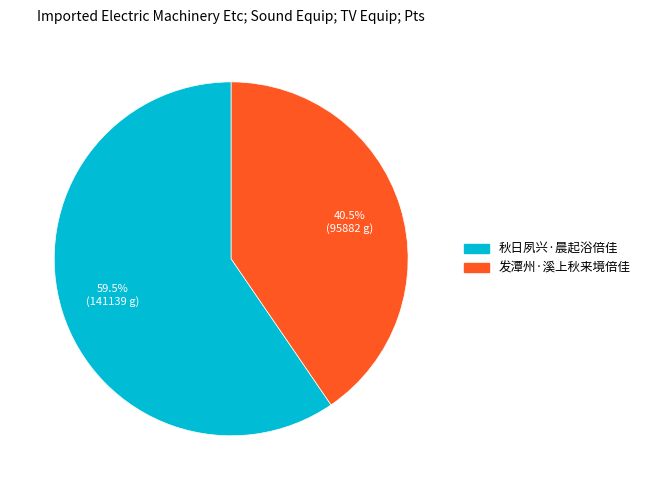

Is there a majority slice in this chart?

Yes